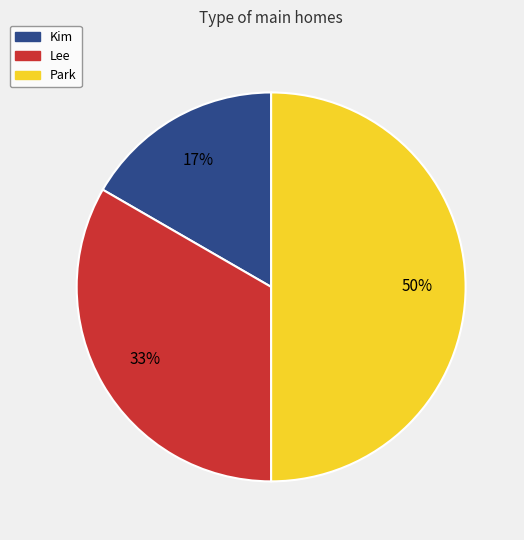

Between Lee and Kim, which is larger?

Lee